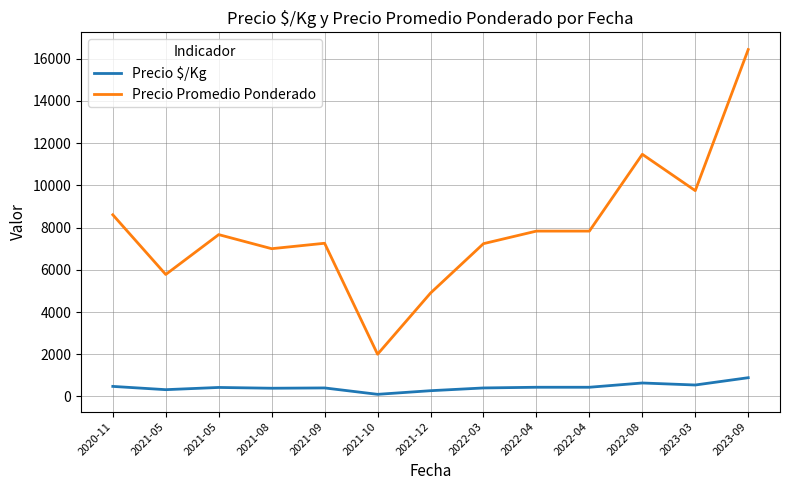

What are all the series names shown in the legend?

Precio $/Kg, Precio Promedio Ponderado